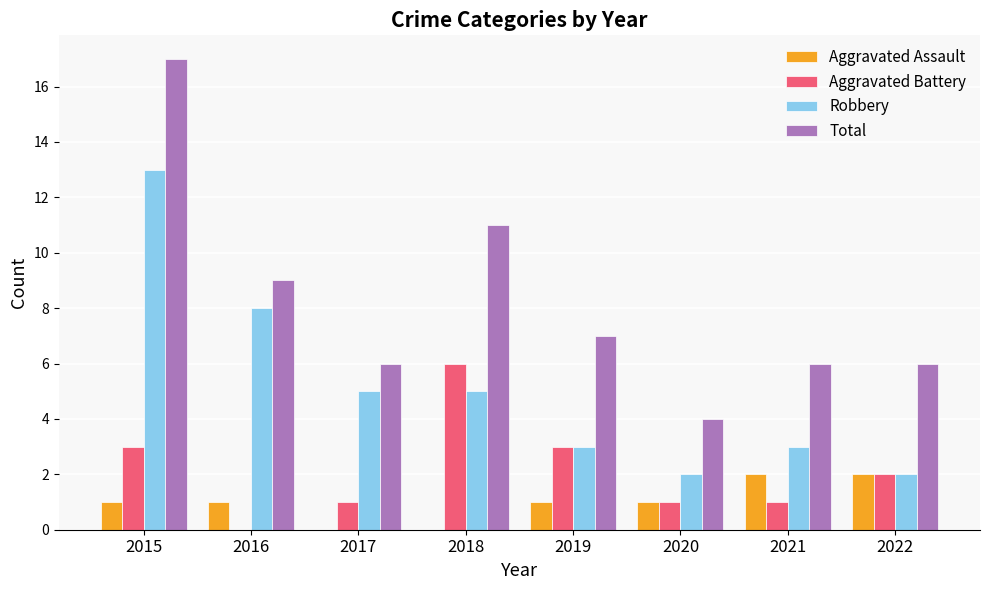

Reading left to right, transcribe all the data shown in this chart.

Aggravated Assault: 2015=1	2016=1	2017=0	2018=0	2019=1	2020=1	2021=2	2022=2
Aggravated Battery: 2015=3	2016=0	2017=1	2018=6	2019=3	2020=1	2021=1	2022=2
Robbery: 2015=13	2016=8	2017=5	2018=5	2019=3	2020=2	2021=3	2022=2
Total: 2015=17	2016=9	2017=6	2018=11	2019=7	2020=4	2021=6	2022=6